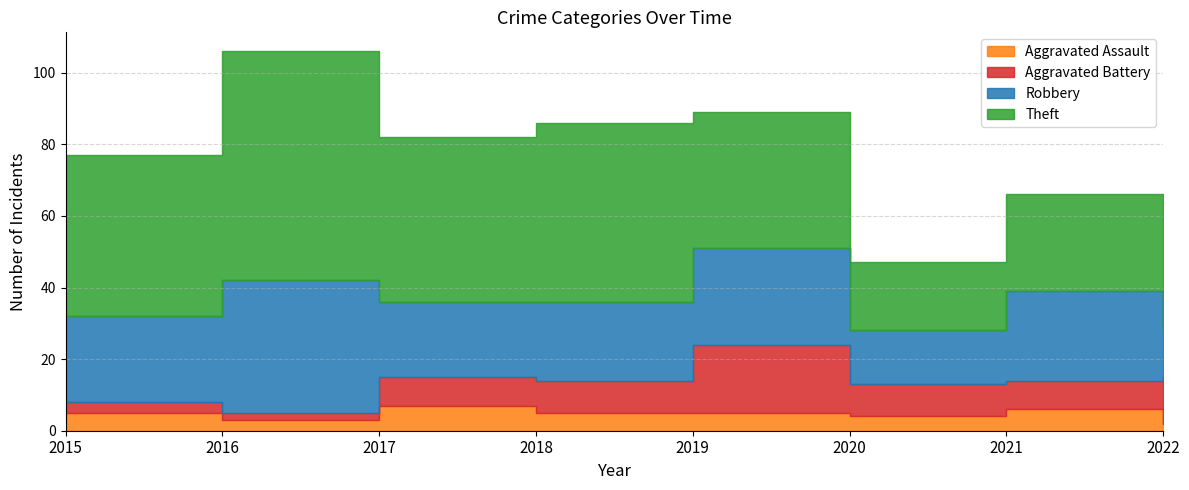

What is the spread (max minus min) of values at 2019?

33